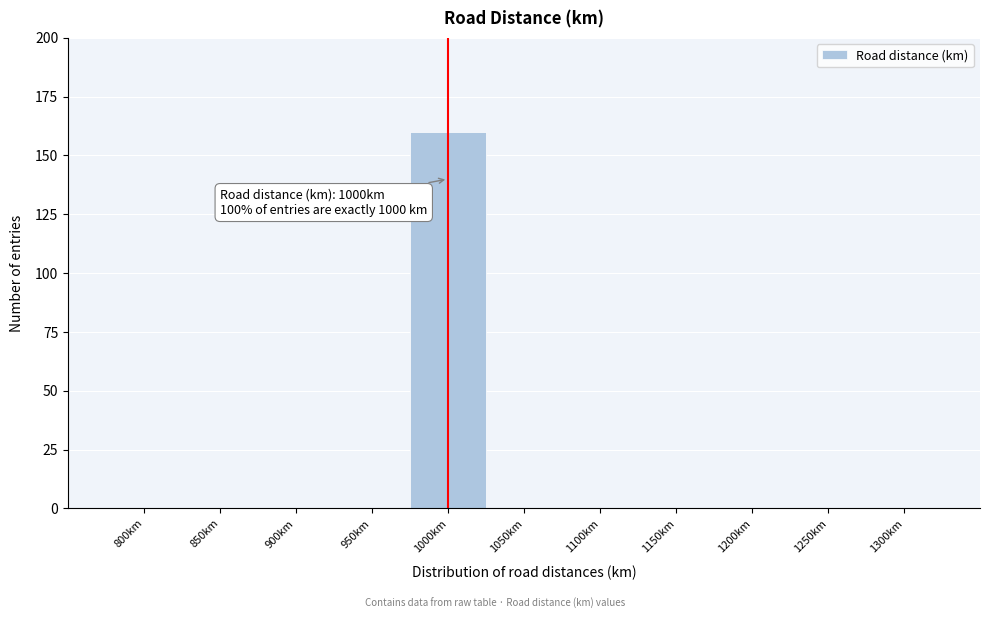

Over which range of the x-axis is the bar tallest?

975 to 1025